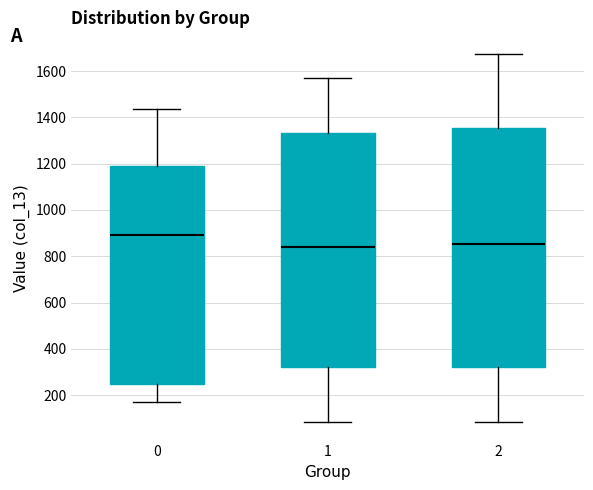

Comparing the boxes themselves (not the whiskers), which one is the tallest?

2